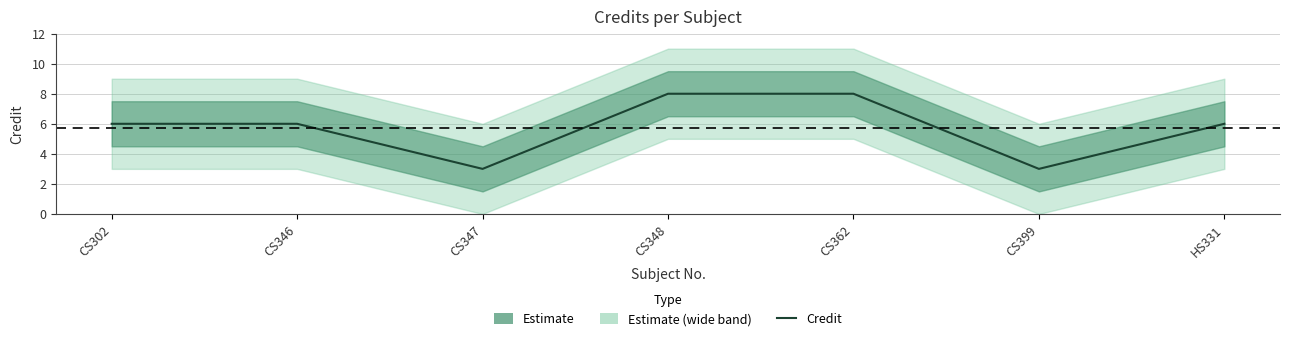

At which category does the chart reach its minimum across all series?

CS347